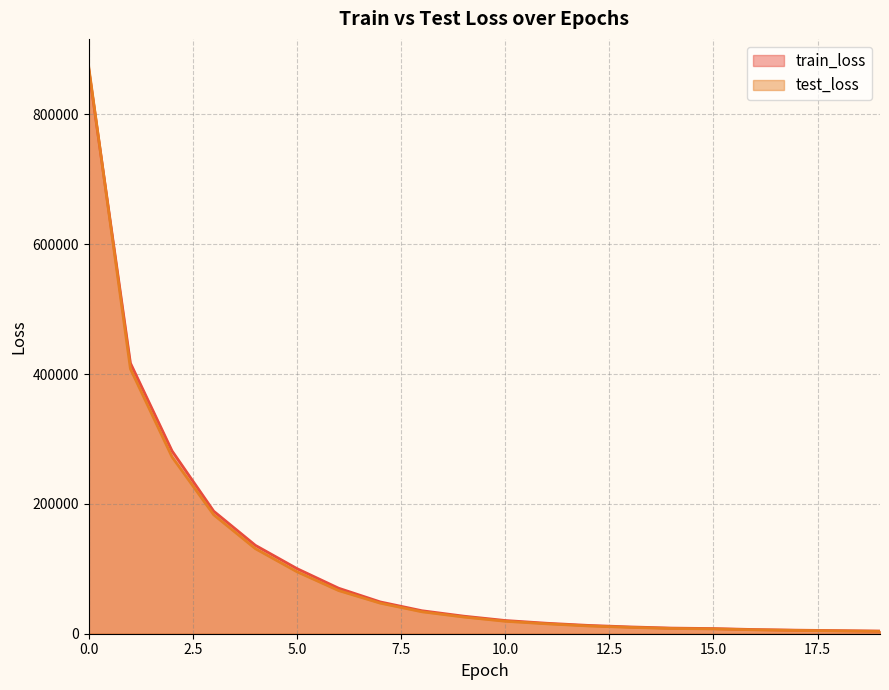

What is the greatest value displayed?

872590.5